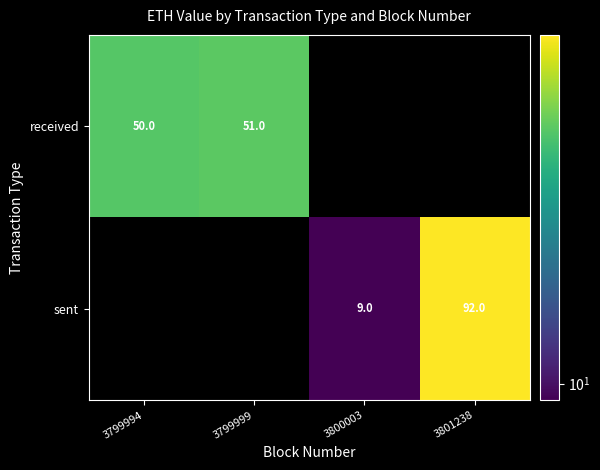

Which series has the widest spread of values?

received